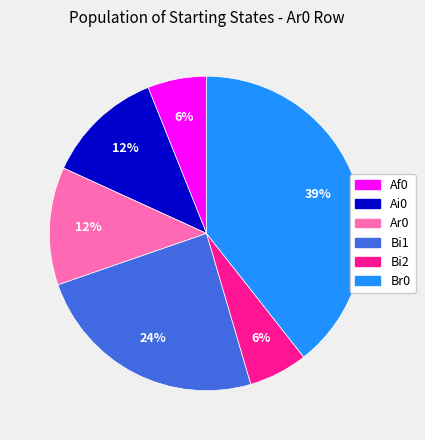

Does Bi1 represent more than half of the total?

No